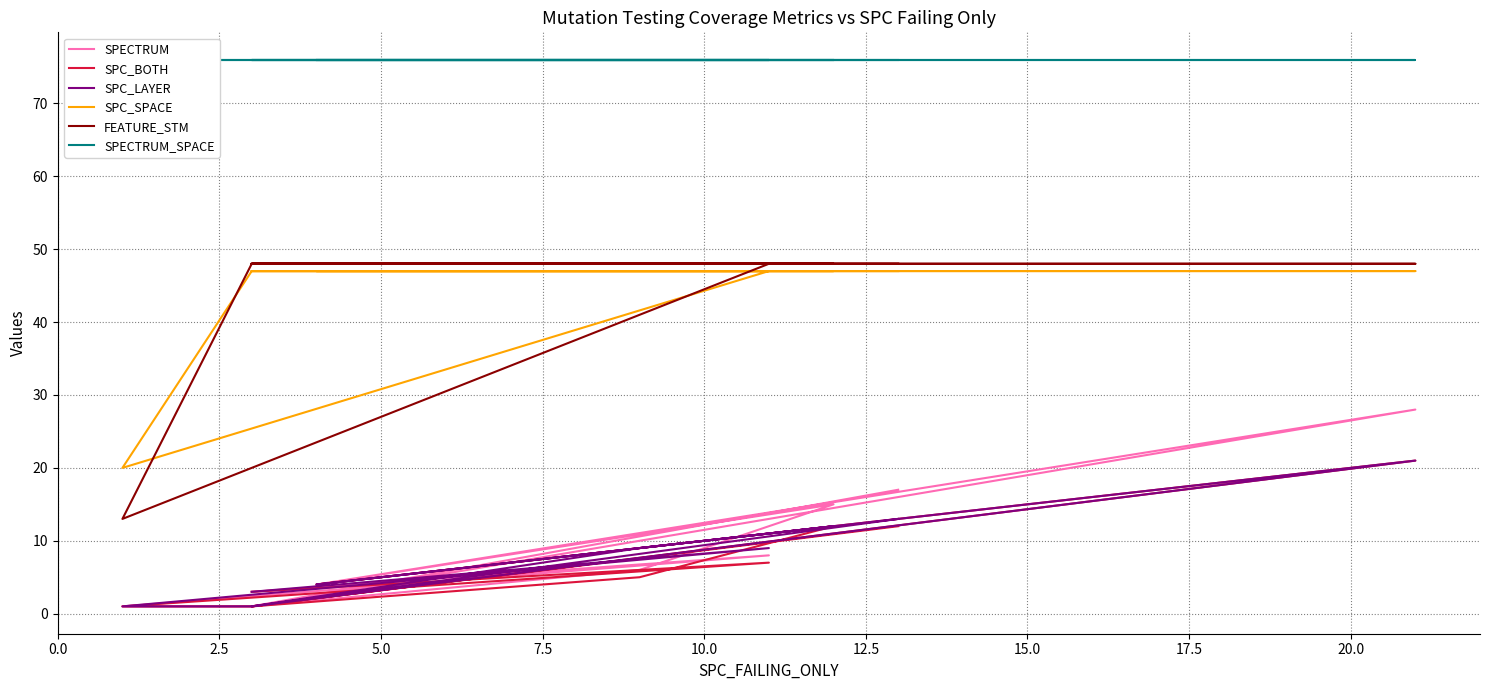

What is the maximum value shown in the chart?

76